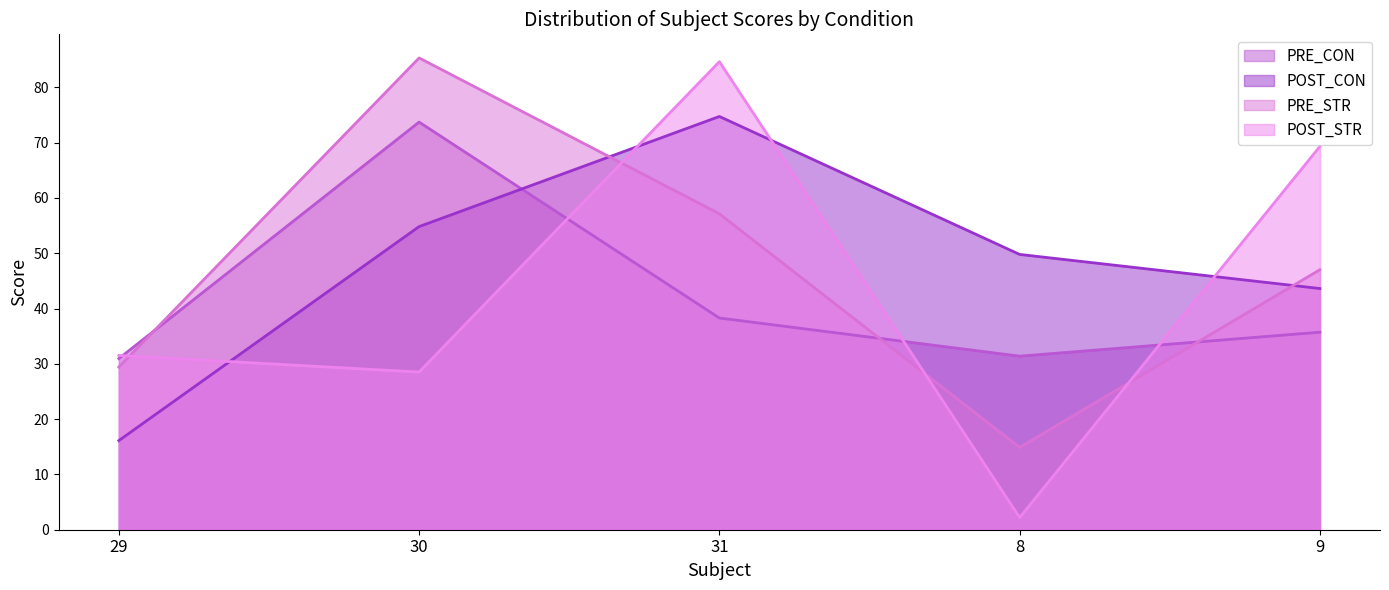

Which series has the largest total across all categories?

POST_CON